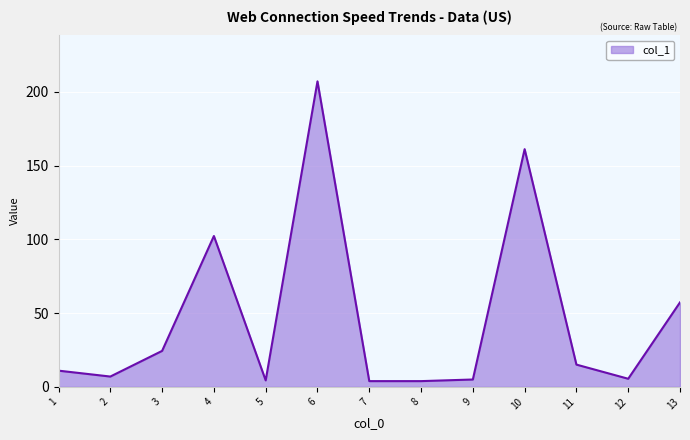

How many values are below 11?

6